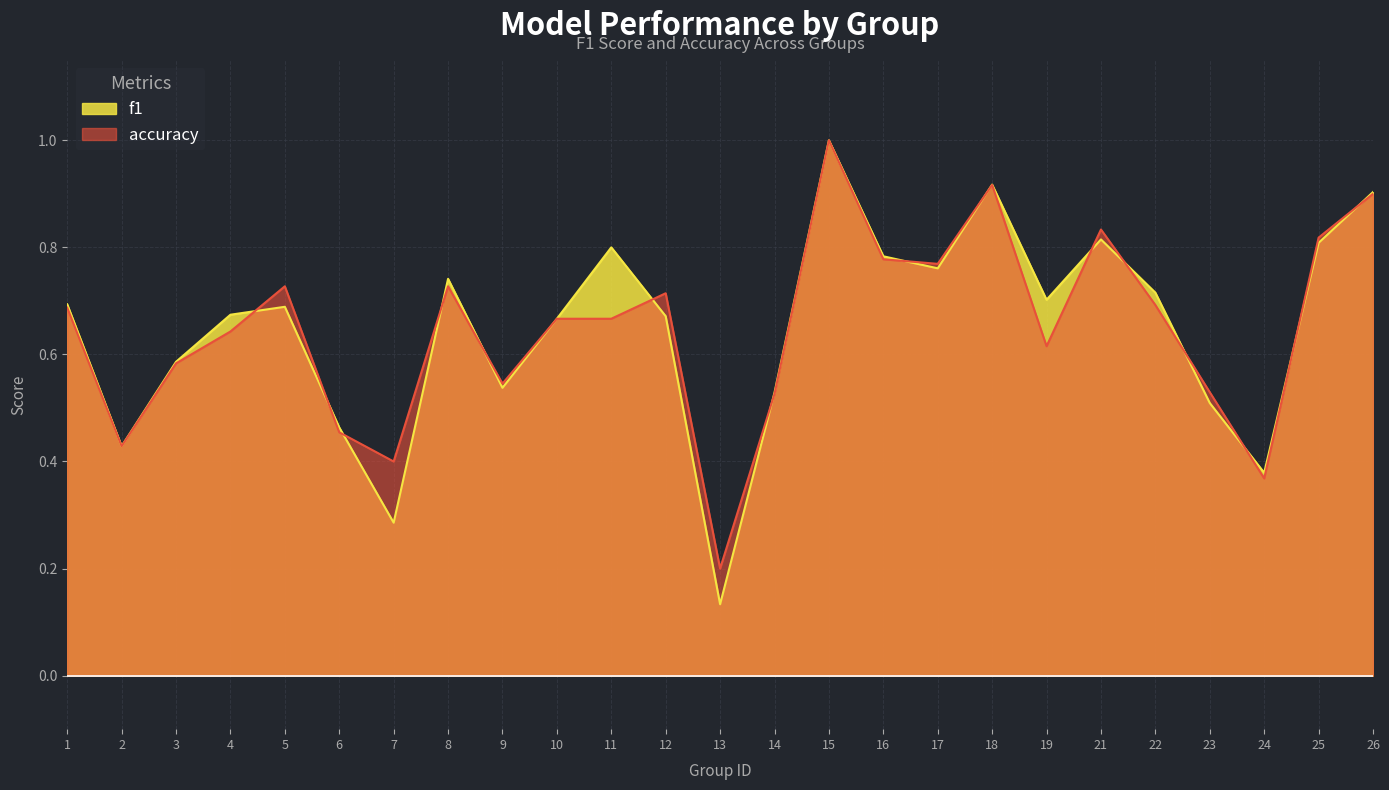

At 9, list the series in order from largest to smallest.

accuracy, f1